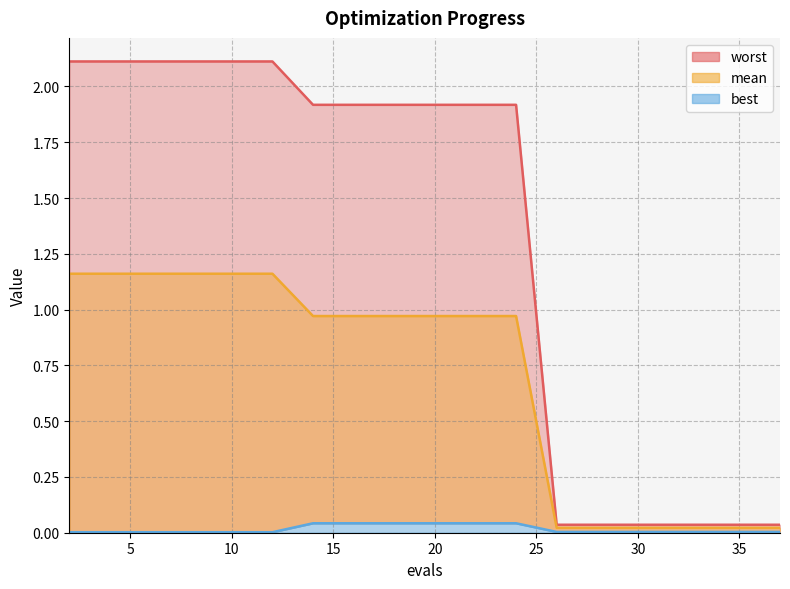

At how many categories does at least one series exceed 1?

13